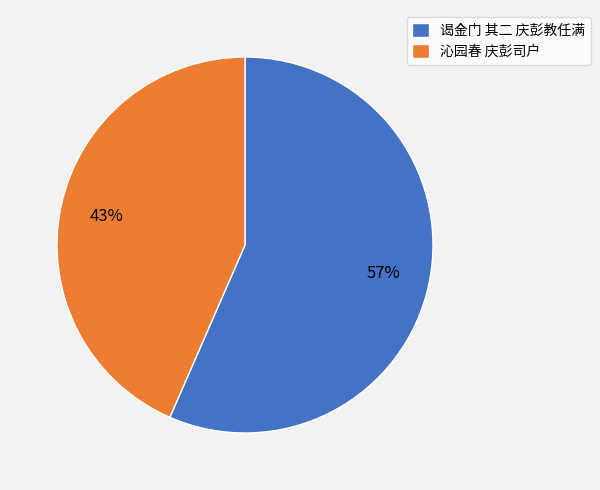

Rank the categories by value from highest to lowest.

谒金门 其二 庆彭教任满, 沁园春 庆彭司户